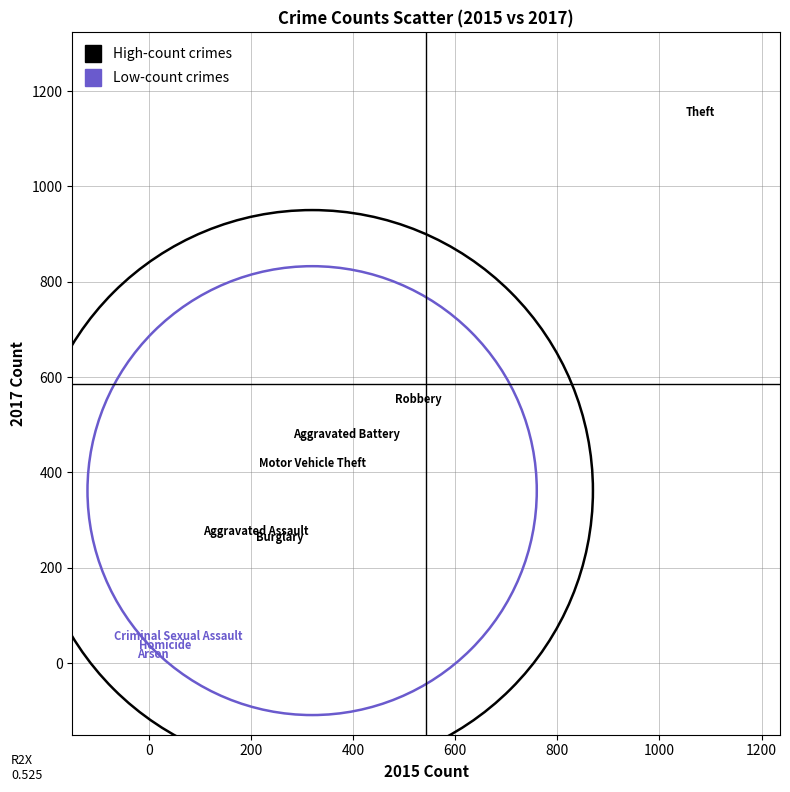

Which series reaches the minimum Y coordinate?

Low-count crimes